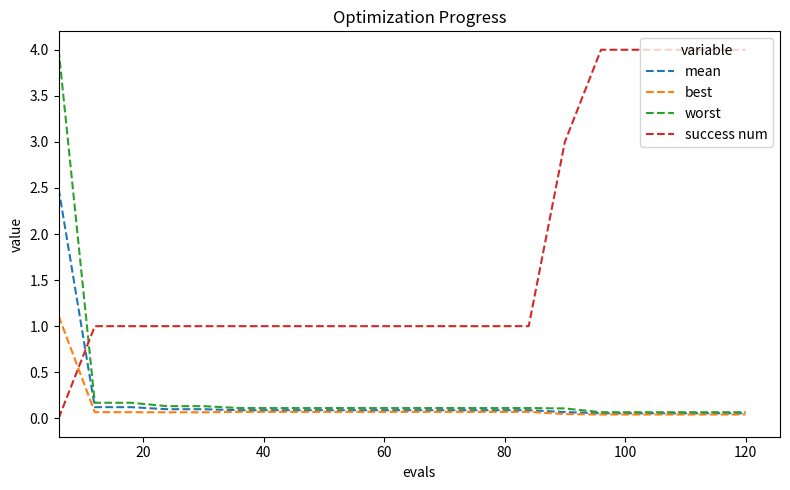

How many lines are shown in the chart?

4